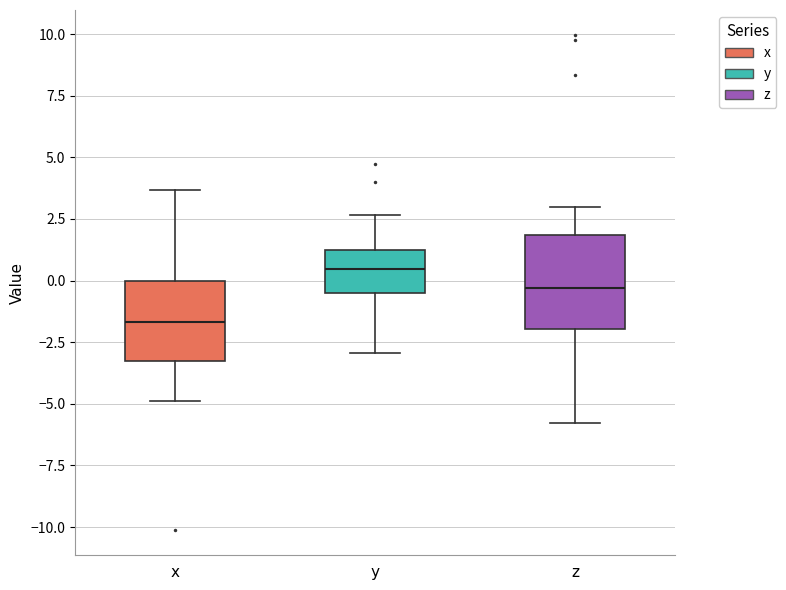

Reading left to right, read every box against the y-axis: the position of its median line, the range the box covers, and the ends of its whiskers. The values are not printed on the chart, so give them approximately, as read against the axis.

x: median -1.5, box -3.5 to 0.0, whiskers -5.0 to 3.5
y: median 0.5, box -0.5 to 1.0, whiskers -3.0 to 2.5
z: median -0.5, box -2.0 to 2.0, whiskers -6.0 to 3.0